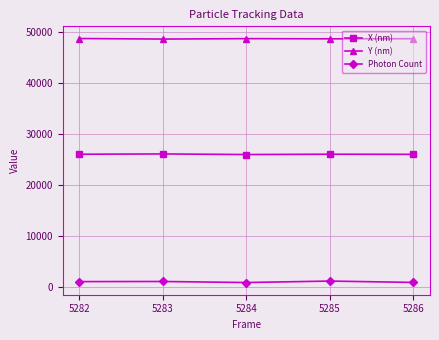

What is the difference between the highest and lowest values at 5284?

47760.5